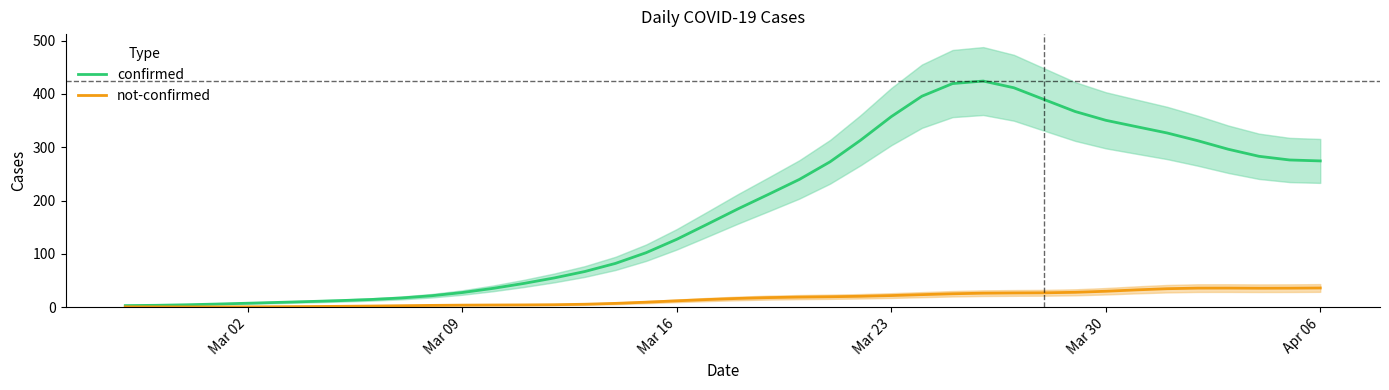

Which series has the largest range (max minus min)?

confirmed